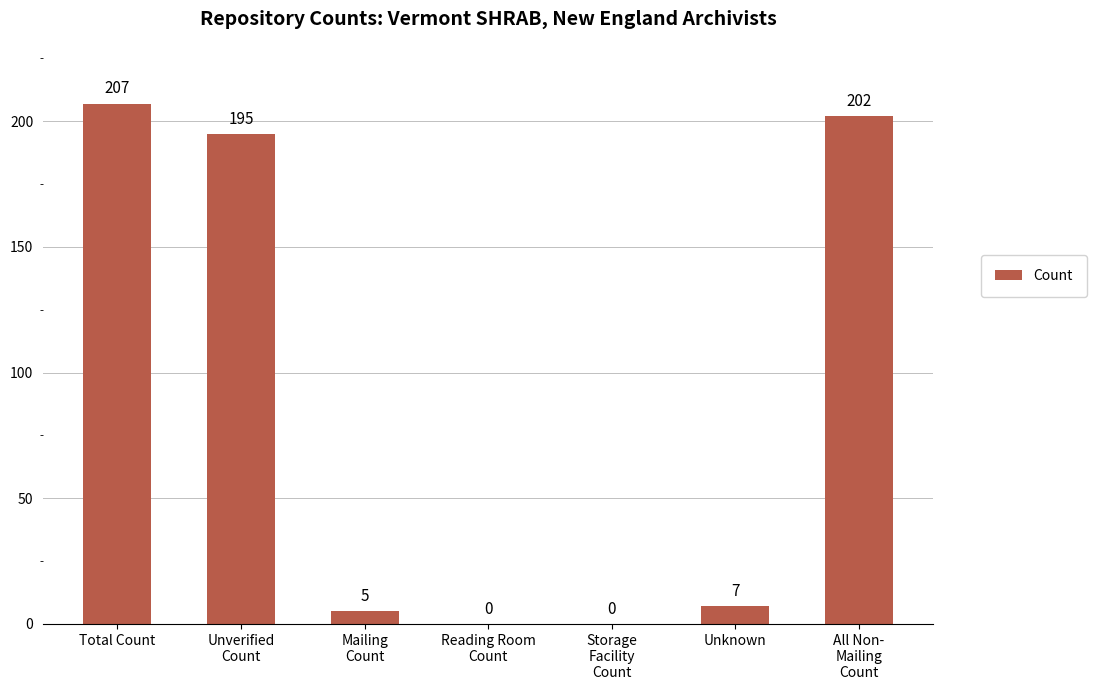

What is the maximum value shown in the chart?

207